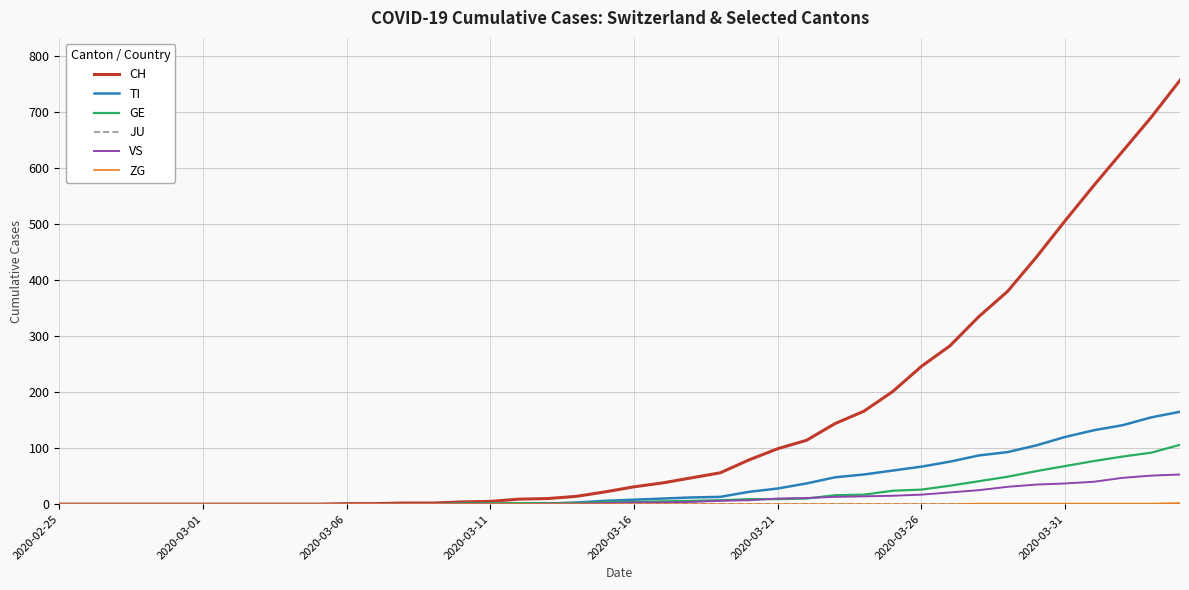

What is the highest value of the CH series?

757